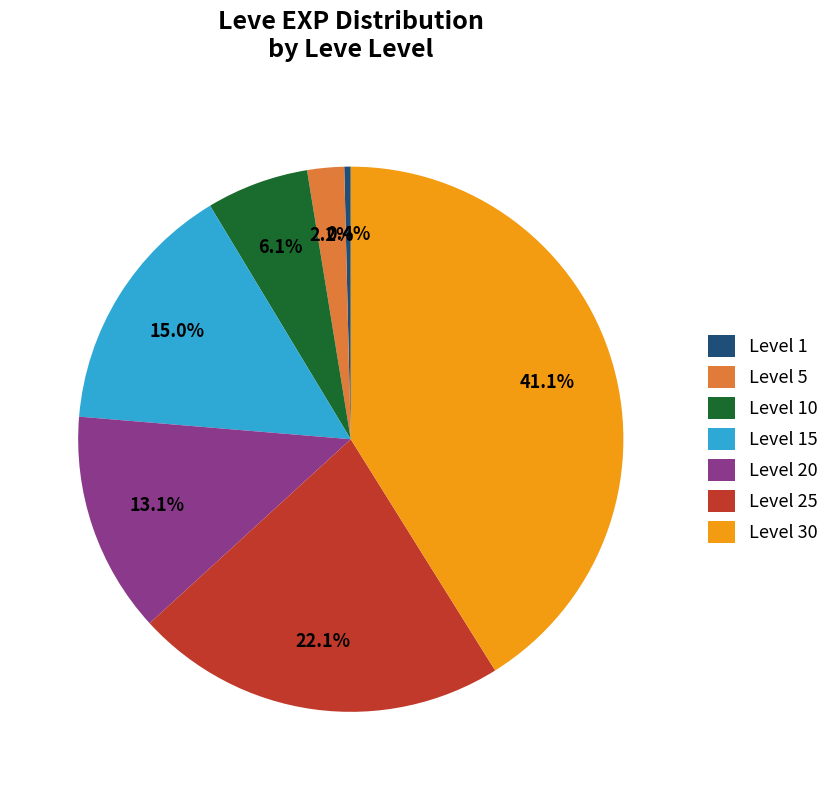

To the nearest percent, what is the average slice percentage?

14%